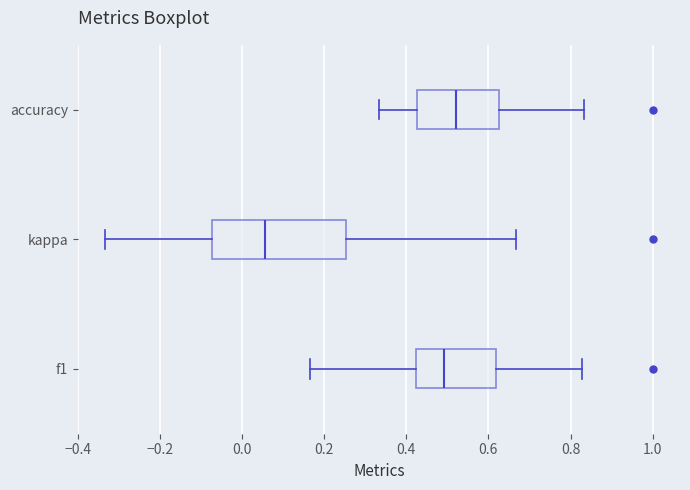

Reading bottom to top, transcribe this box plot: for each box, give where its median line is, the range the box spans, and where its two whiskers end, as read against the x-axis. The values are not printed on the chart, so give them approximately, as read against the axis.

f1: median 0.50, box 0.42 to 0.62, whiskers 0.16 to 0.82
kappa: median 0.06, box -0.08 to 0.26, whiskers -0.34 to 0.66
accuracy: median 0.52, box 0.42 to 0.62, whiskers 0.34 to 0.84